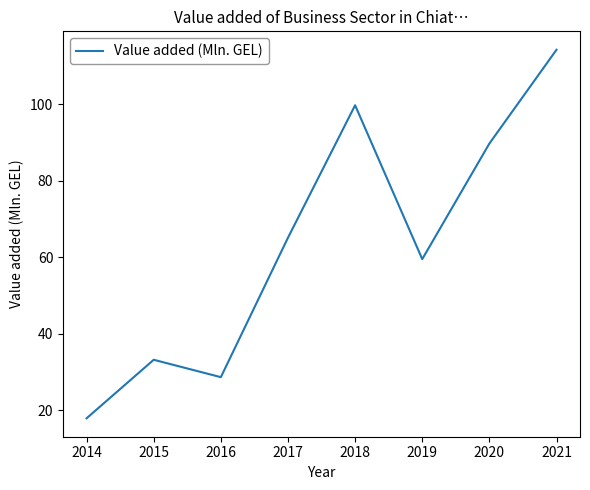

The chart shows a value of 35.9 at 2017. True or false?

False